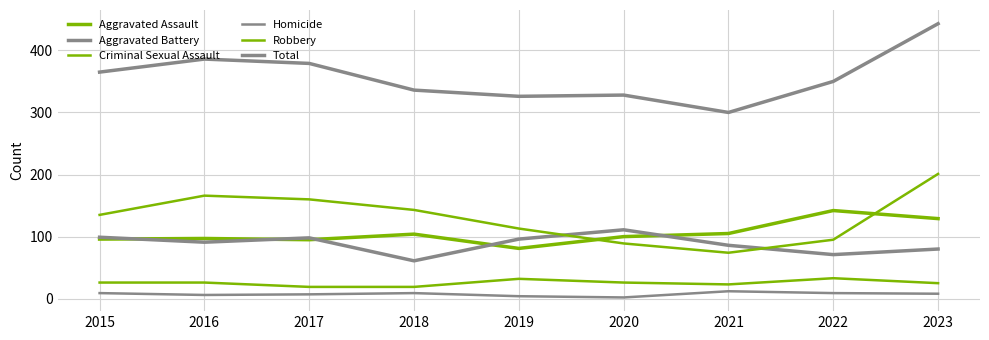

How many distinct data groups are displayed?

6